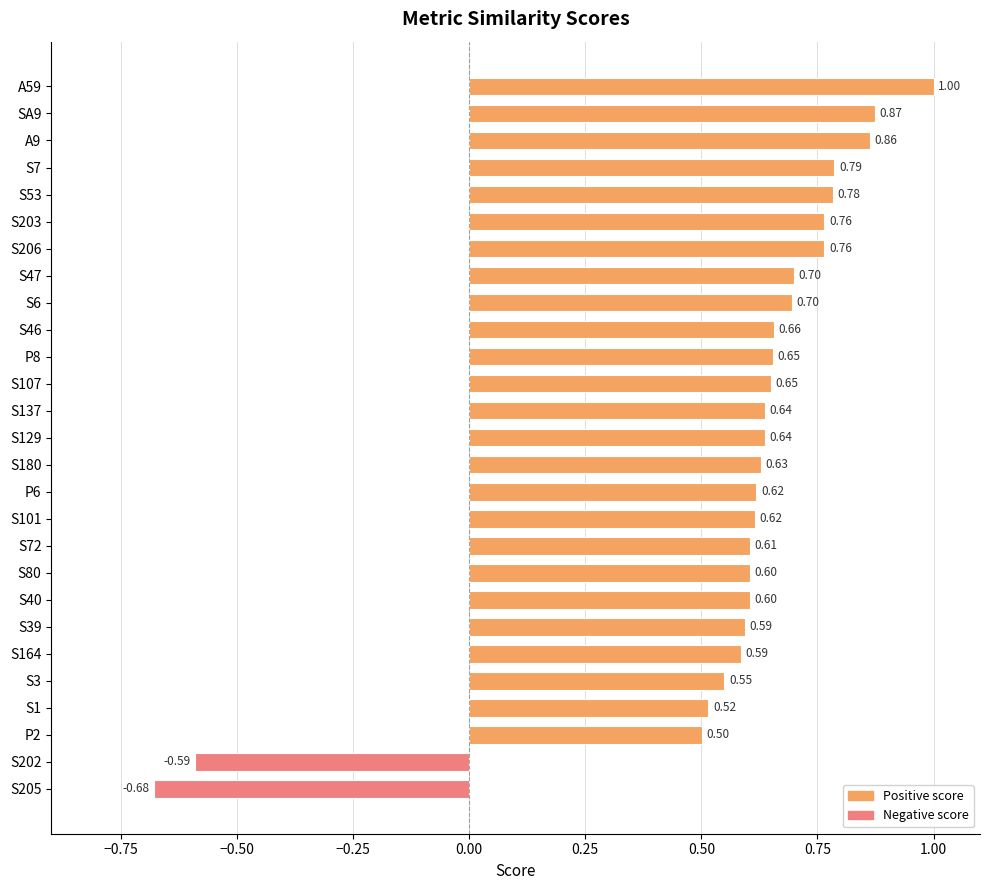

Are the bars horizontal?

Yes